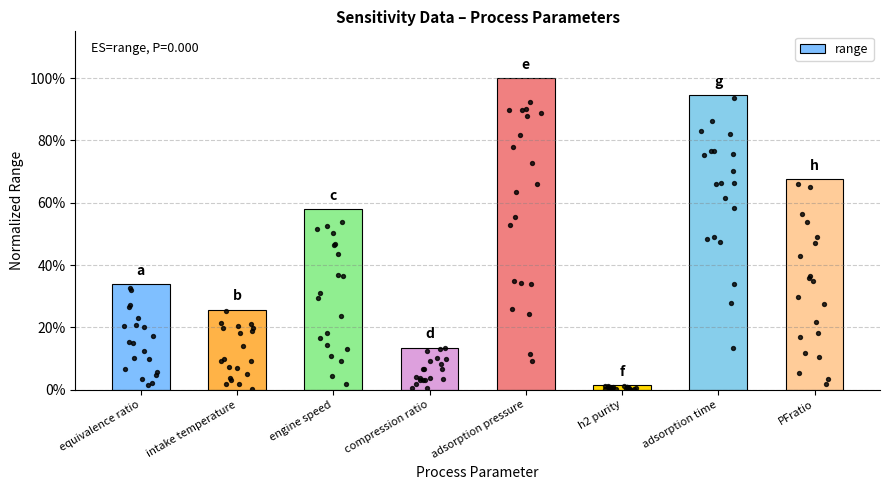

Which has a higher value, adsorption time or adsorption pressure?

adsorption pressure